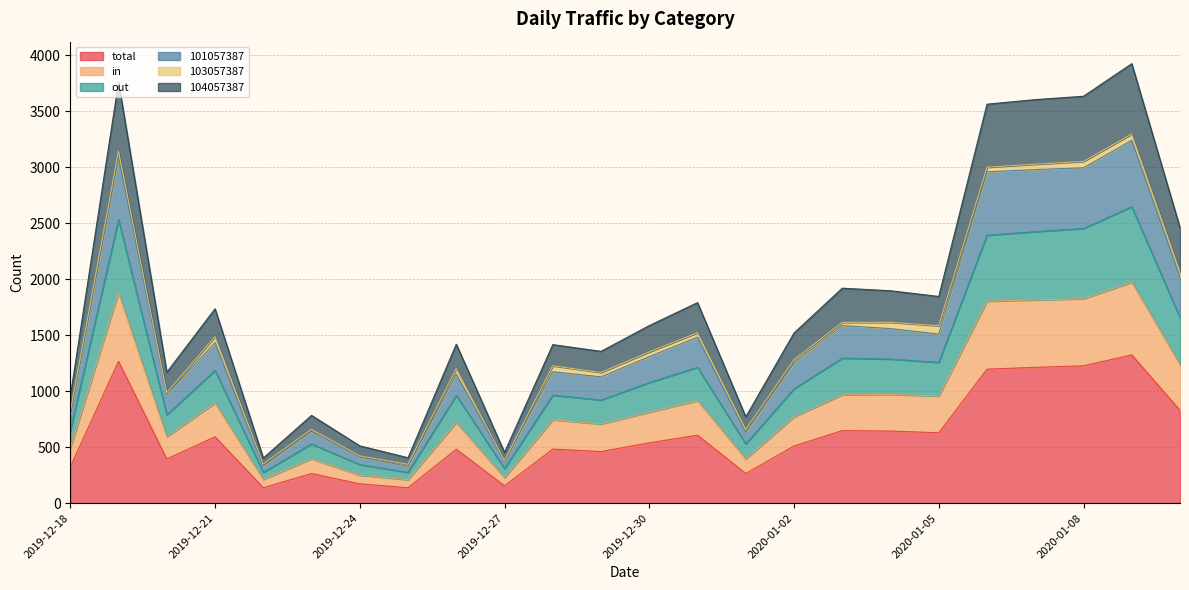

How many data points does each series have?

24